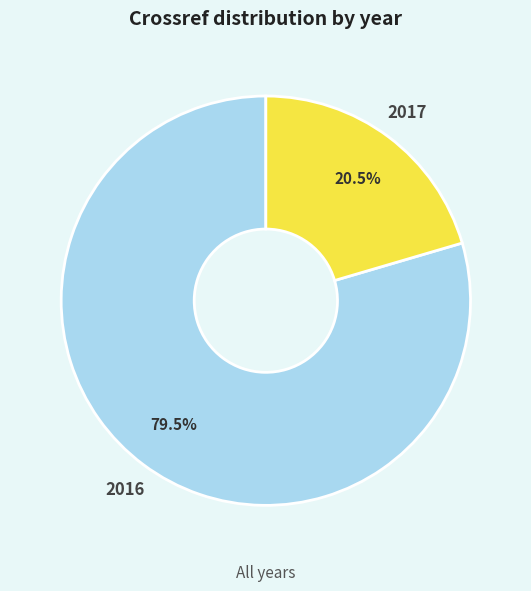

What is the largest slice in the pie chart?

2016